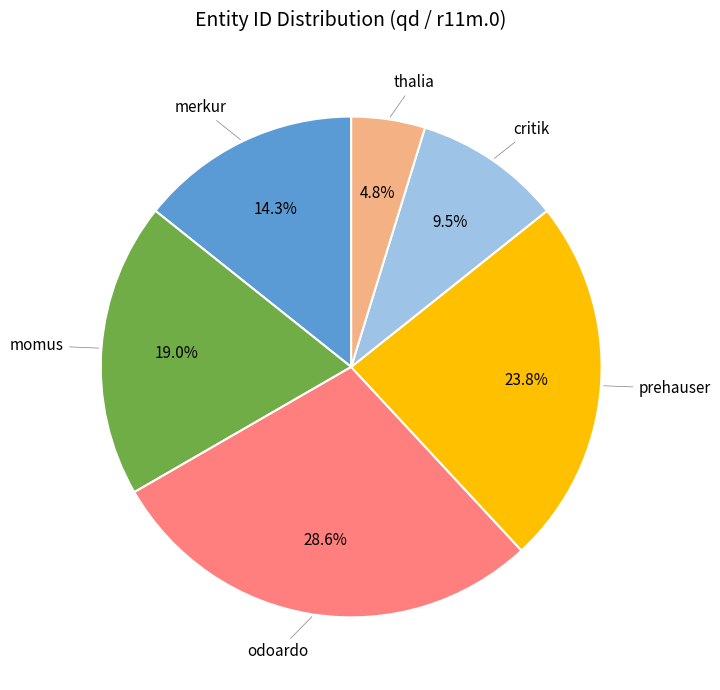

To the nearest percent, what is the average slice percentage?

17%